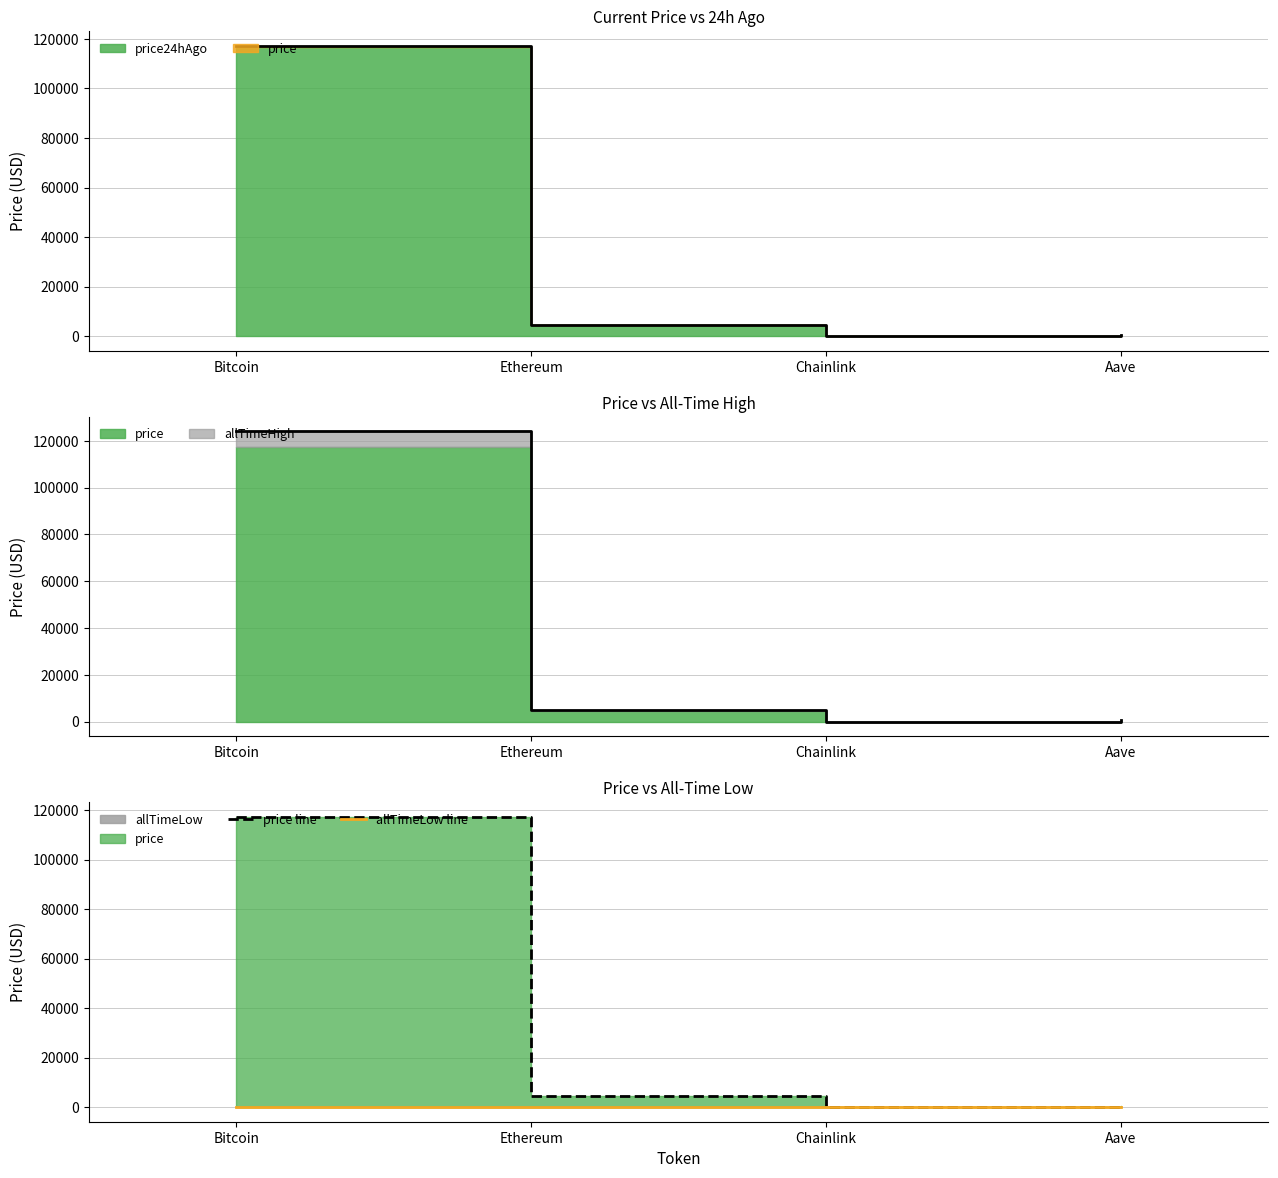

Is it true that allTimeLow line equals 67.8 at Bitcoin?

True